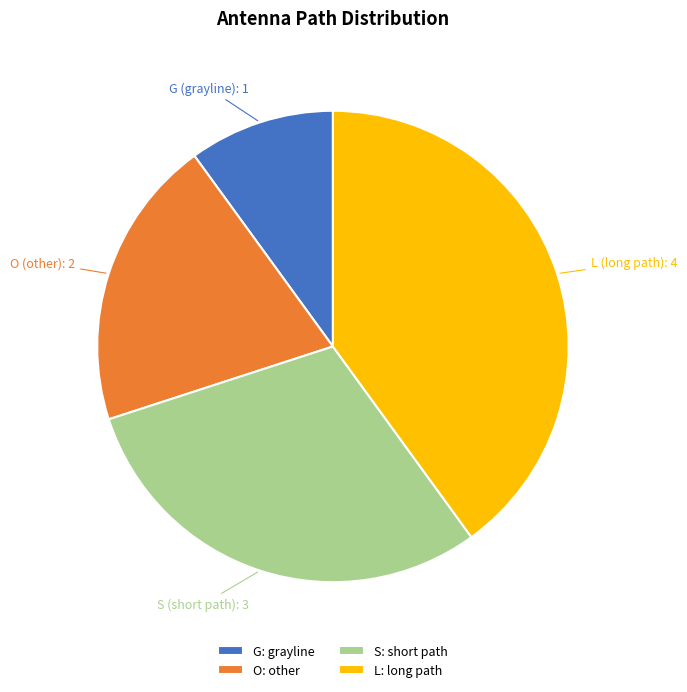

True or false: O accounts for 14% of the total.

False